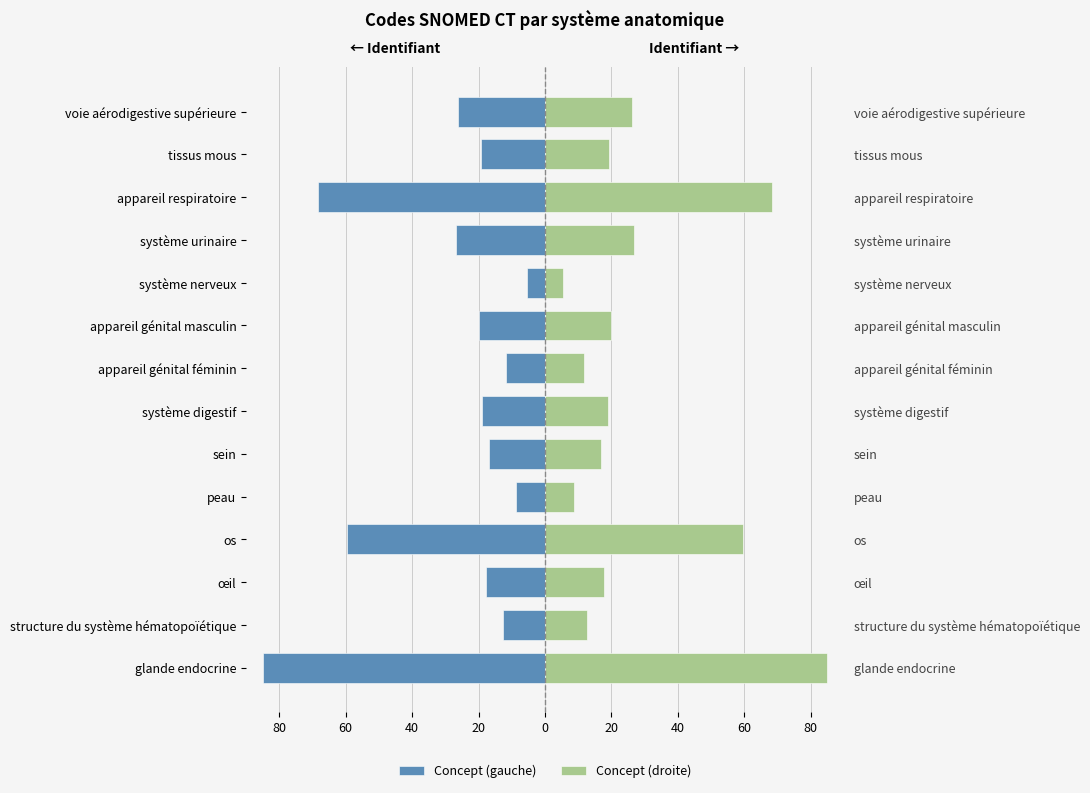

How many values in the Concept (gauche) series exceed -19?

6